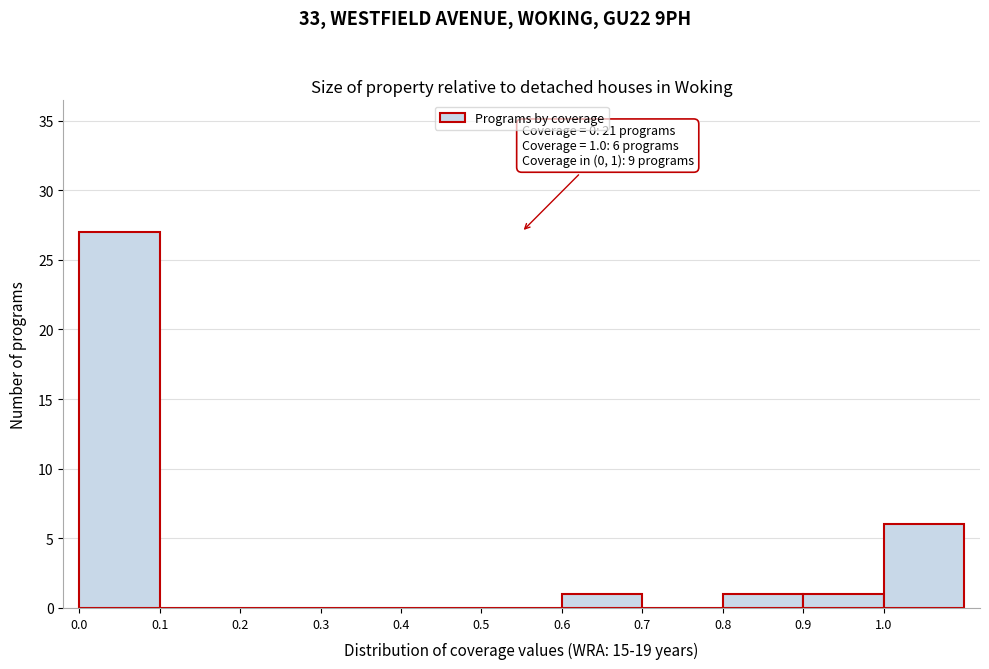

Which range on the x-axis has the tallest bar?

0.0 to 0.1